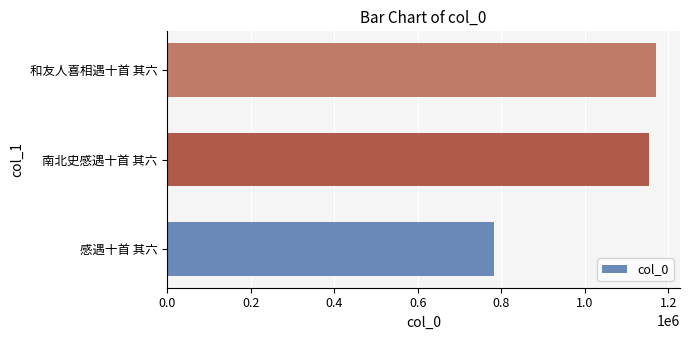

What is the maximum value shown in the chart?

1169333